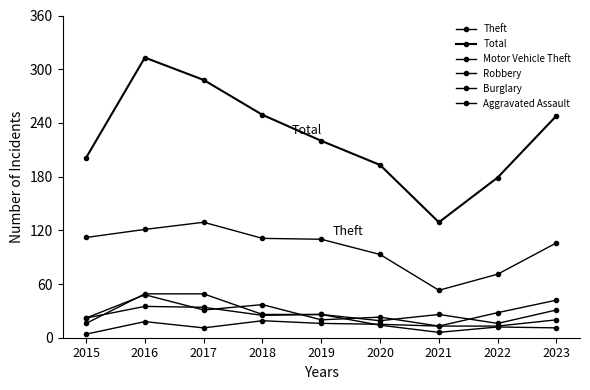

Is this an area chart (filled region under the line)?

No